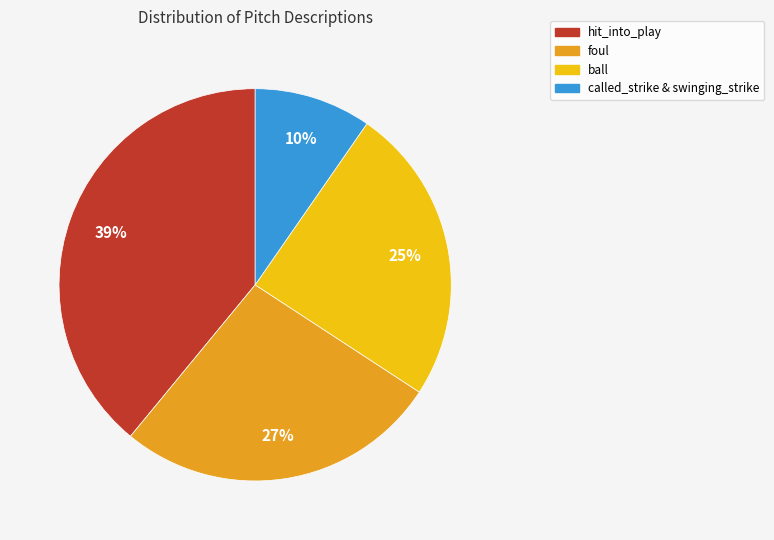

Which has a higher value, hit_into_play or ball?

hit_into_play